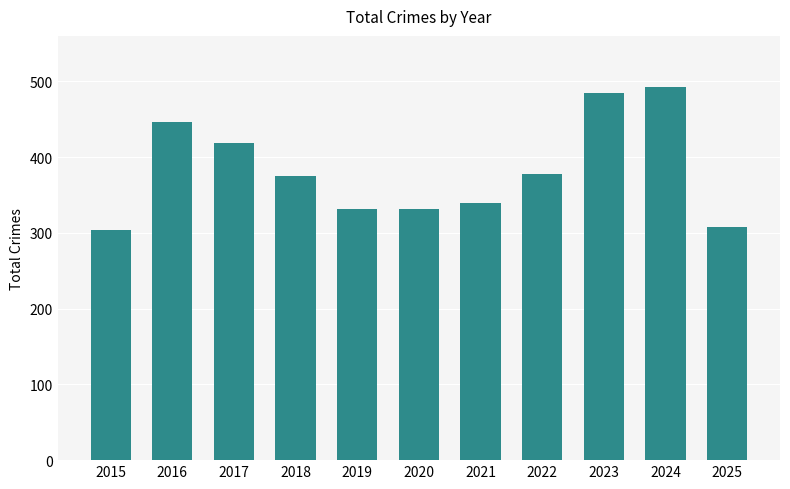

Are the bars horizontal?

No